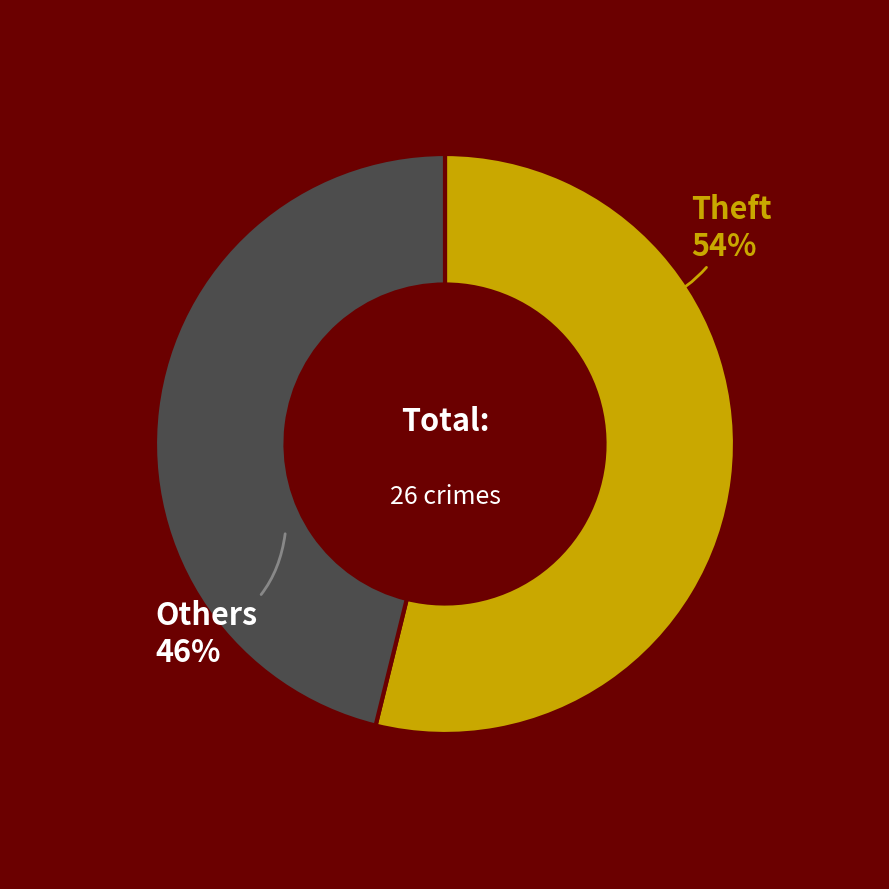

How many slices are in this pie chart?

2